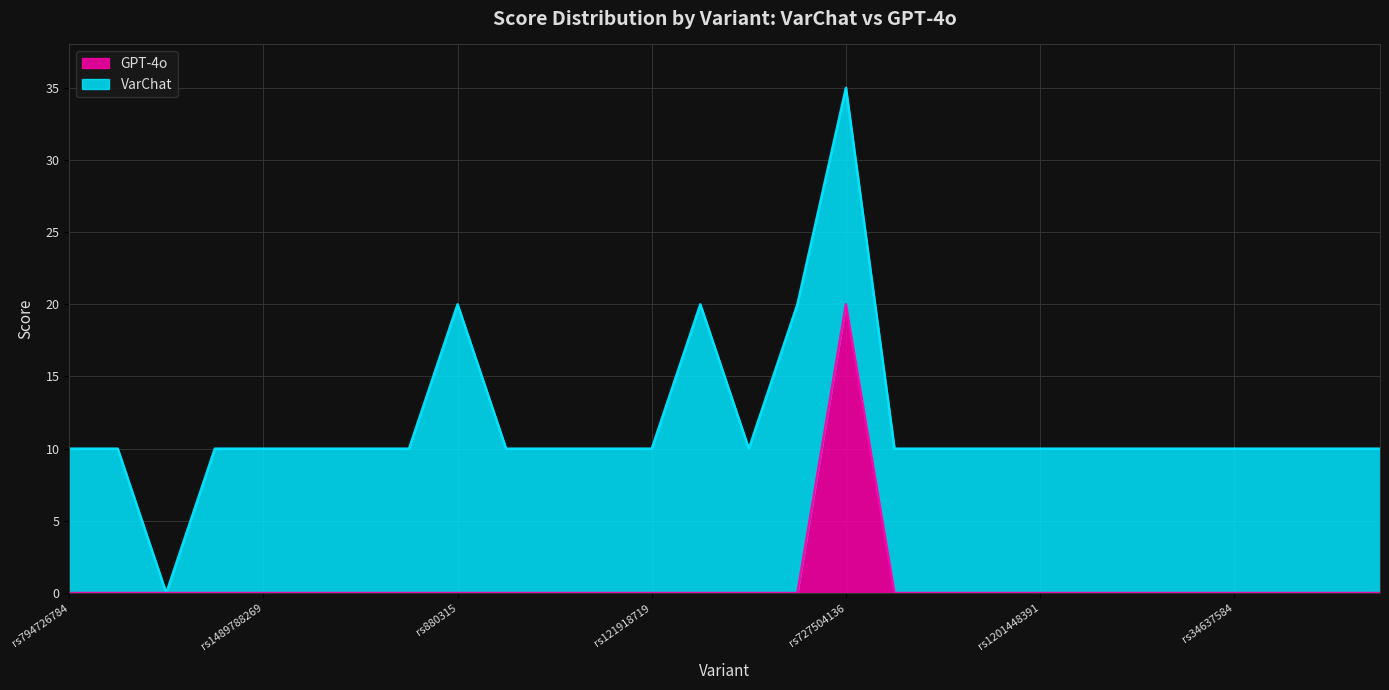

At which category does the chart reach its peak across all series?

rs727504136